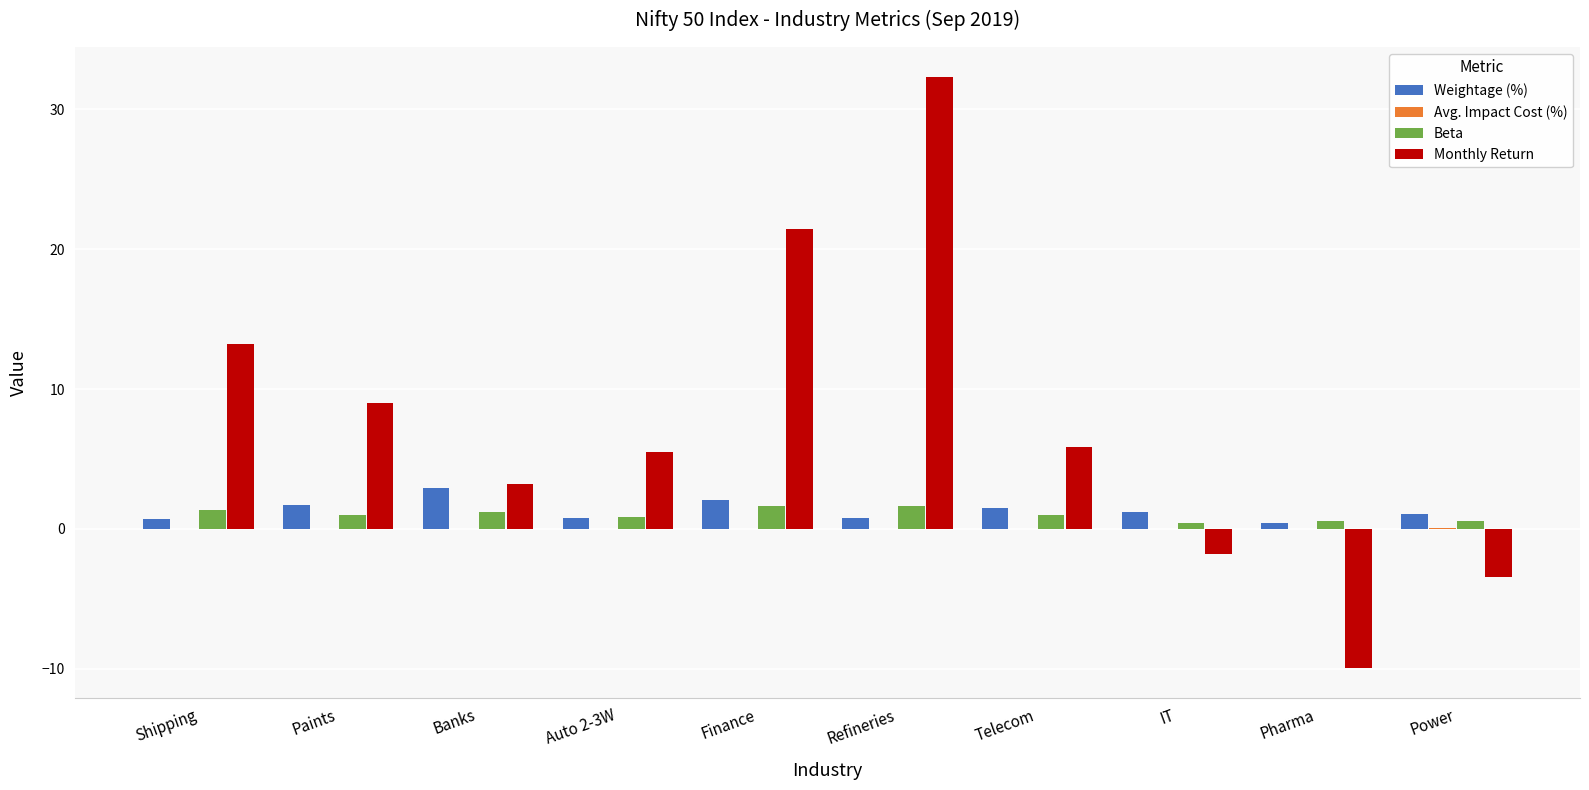

What is the average value of the Monthly Return series?

7.5